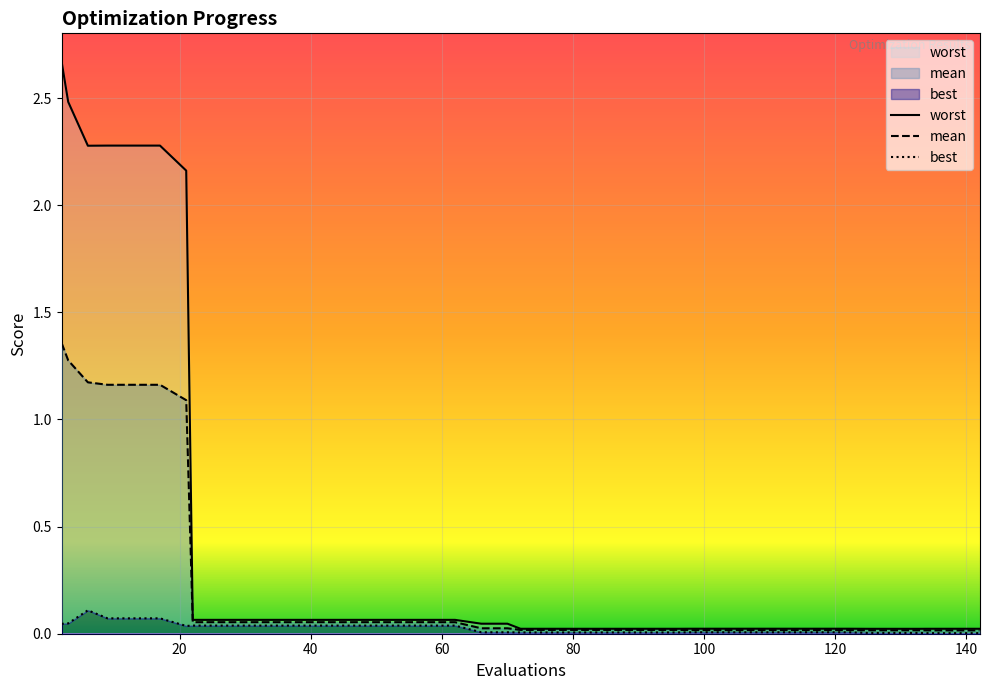

Rank the categories by mean value from highest to lowest.

2, 3, 6, 9, 13, 17, 21, 22, 26, 30, 34, 38, 42, 46, 50, 54, 58, 62, 66, 70, 72, 76, 80, 84, 88, 92, 96, 98, 102, 106, 110, 114, 118, 122, 125, 129, 133, 134, 138, 142